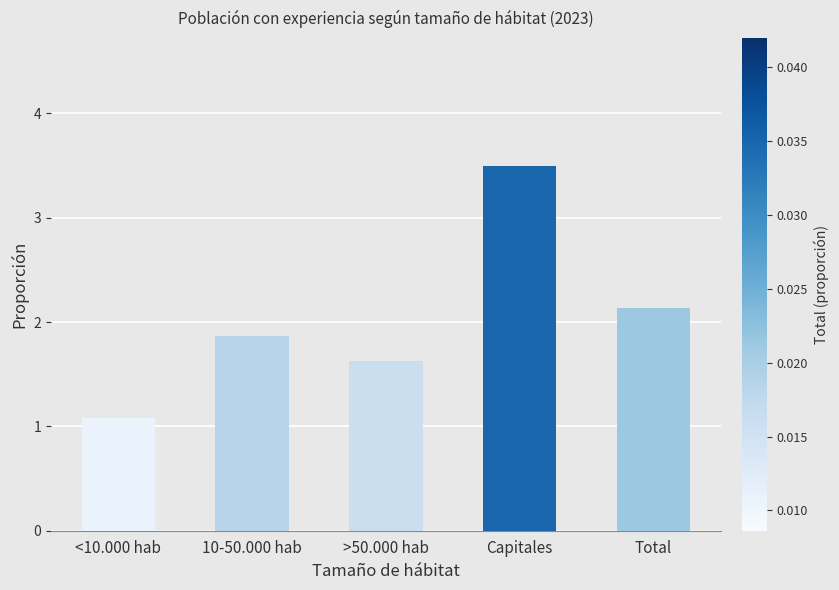

True or false: the data shows 1.9 at 10-50.000 hab.

True